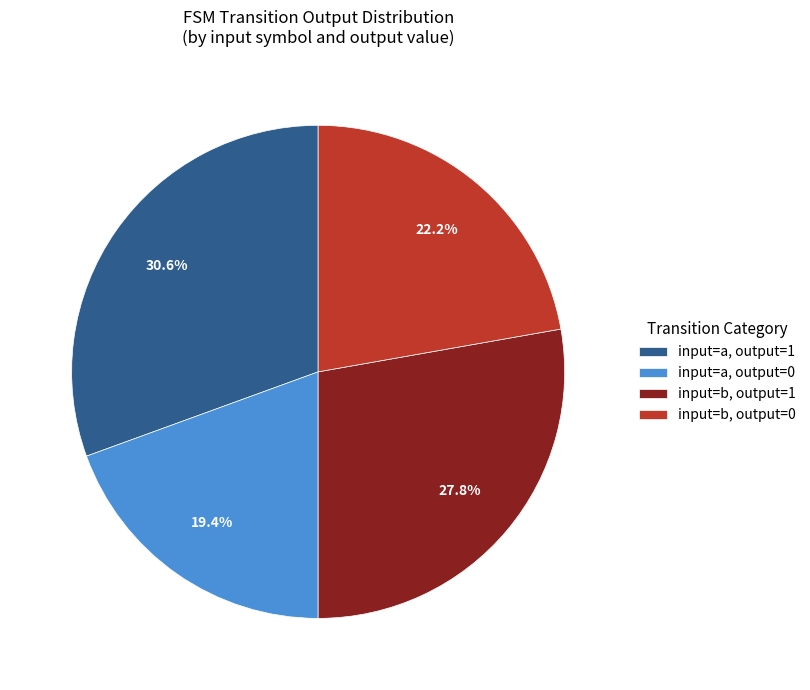

Which category has the smallest portion of the pie?

input=a, output=0